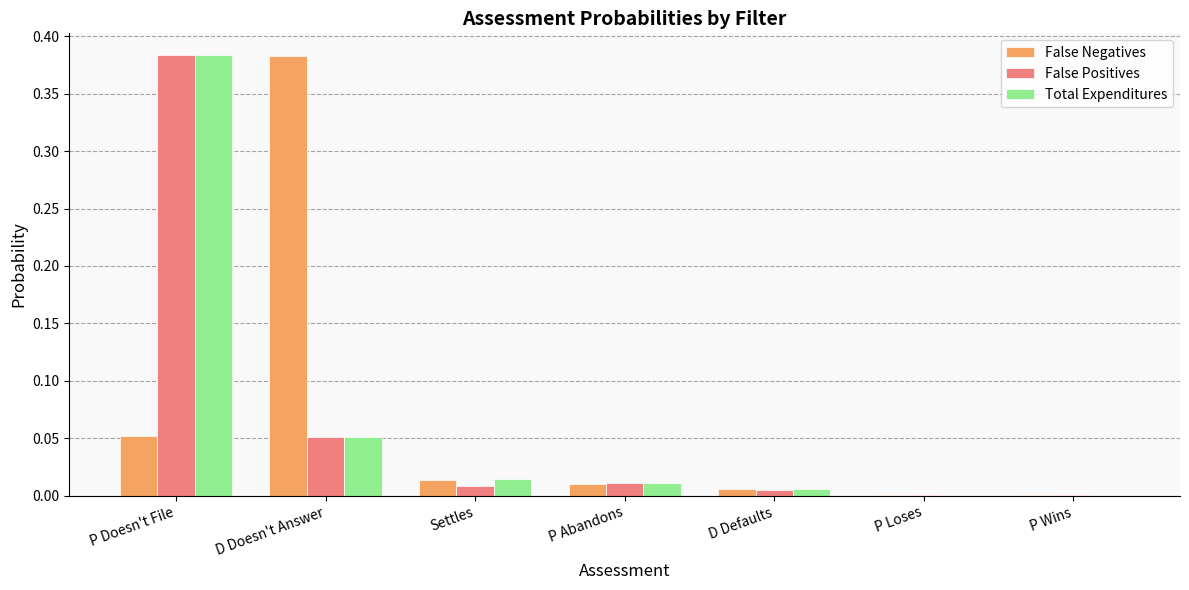

Which category has the highest value in the False Positives series?

P Doesn't File